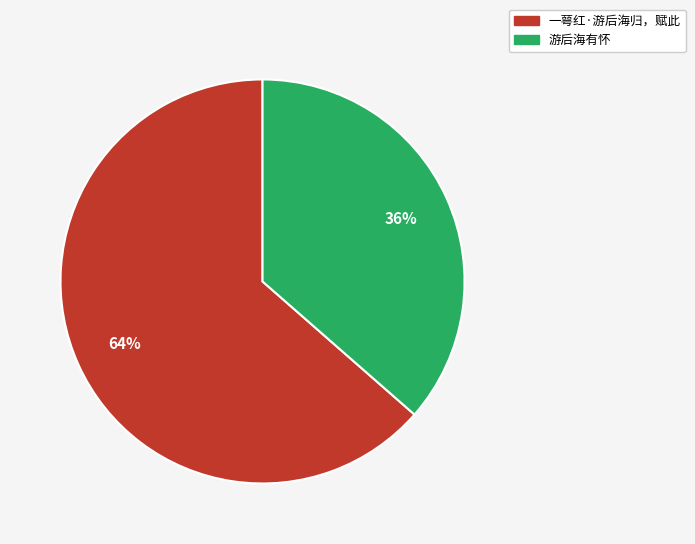

What is the majority slice?

一萼红·游后海归，赋此